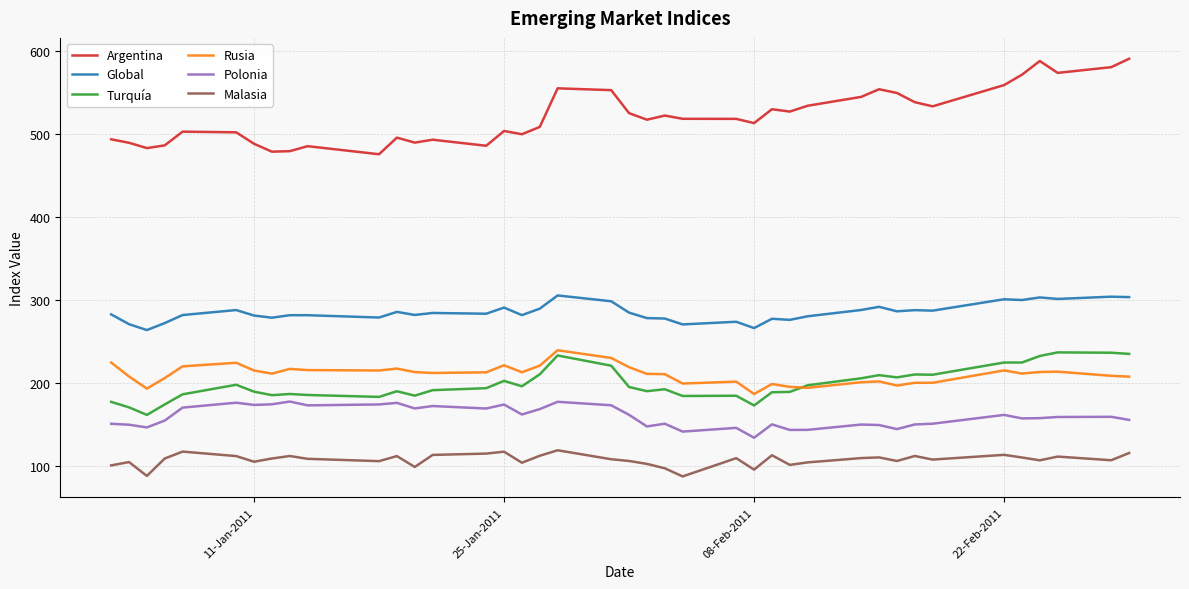

True or false: Argentina and Global cross at least once.

False